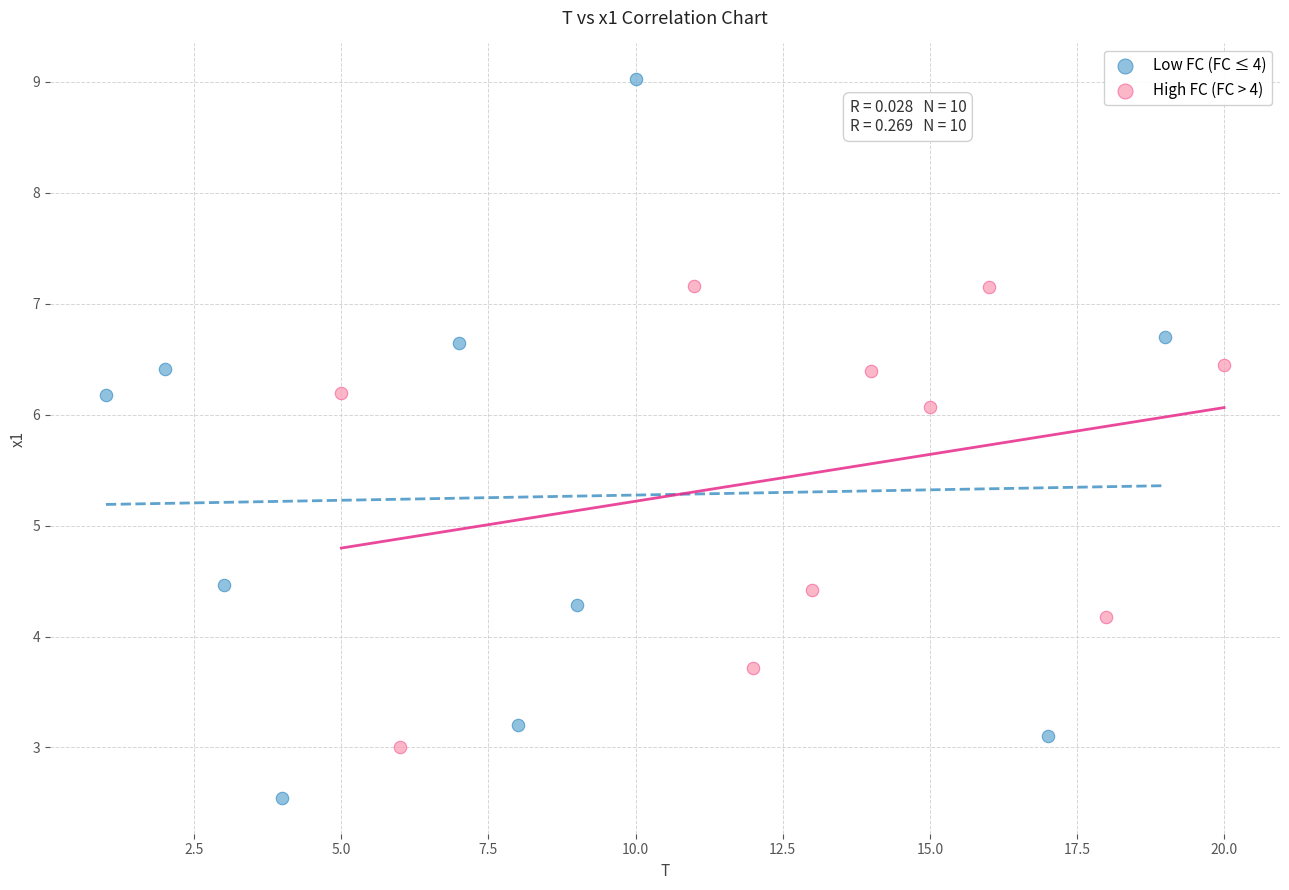

Which series has the largest Y range (max minus min)?

Low FC (FC ≤ 4)